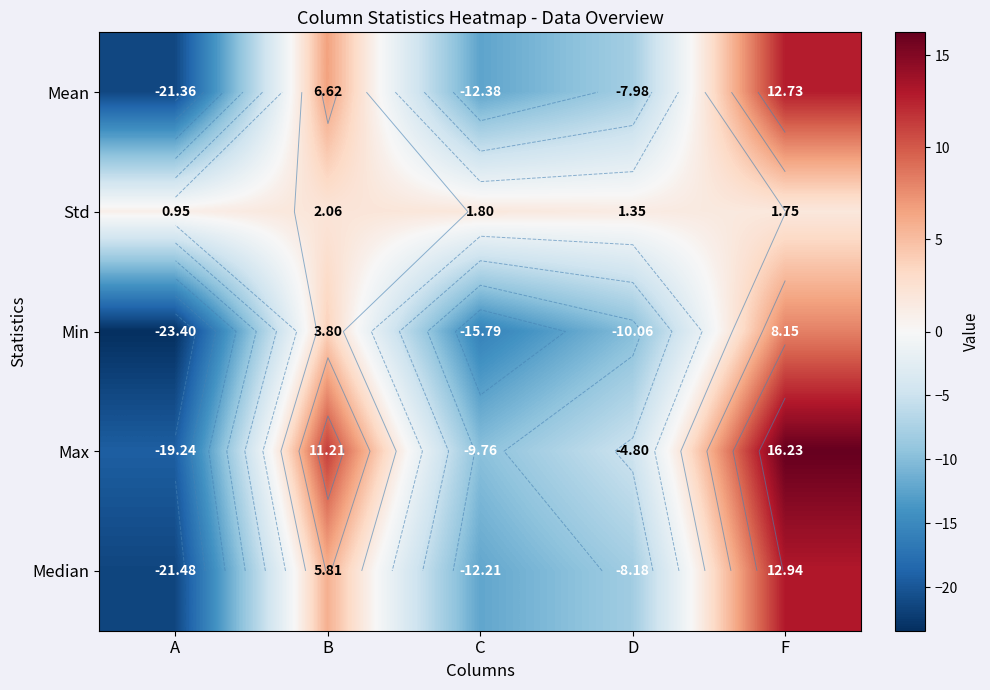

Which series has the largest total across all categories?

Std